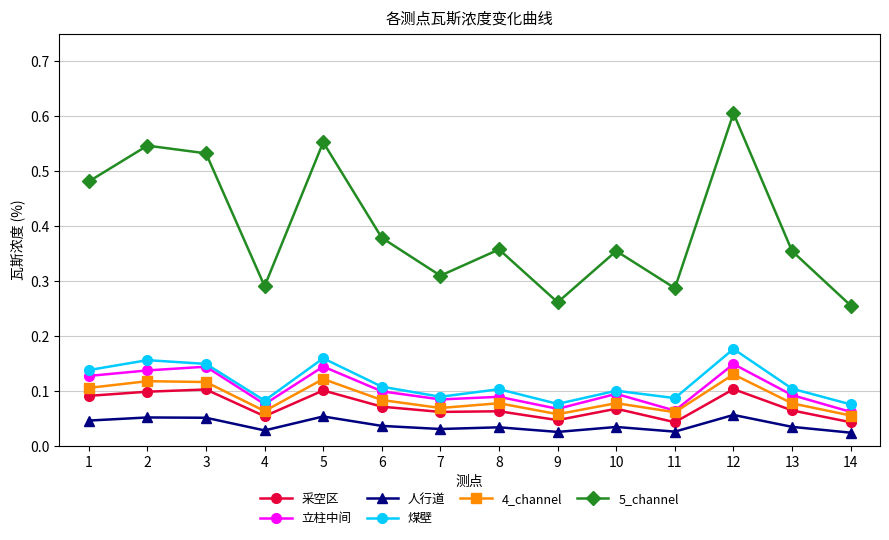

True or false: 采空区 has a value of 0.1 at 10.

True